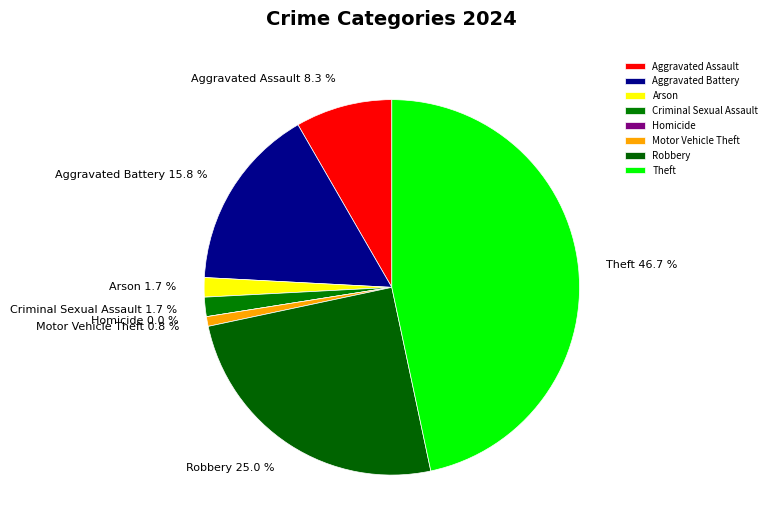

To the nearest percent, what is the combined percentage of Motor Vehicle Theft and Robbery?

26%